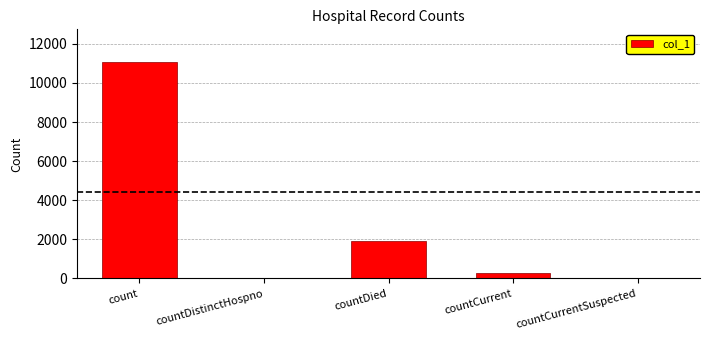

True or false: the data shows 4420 at count.

False